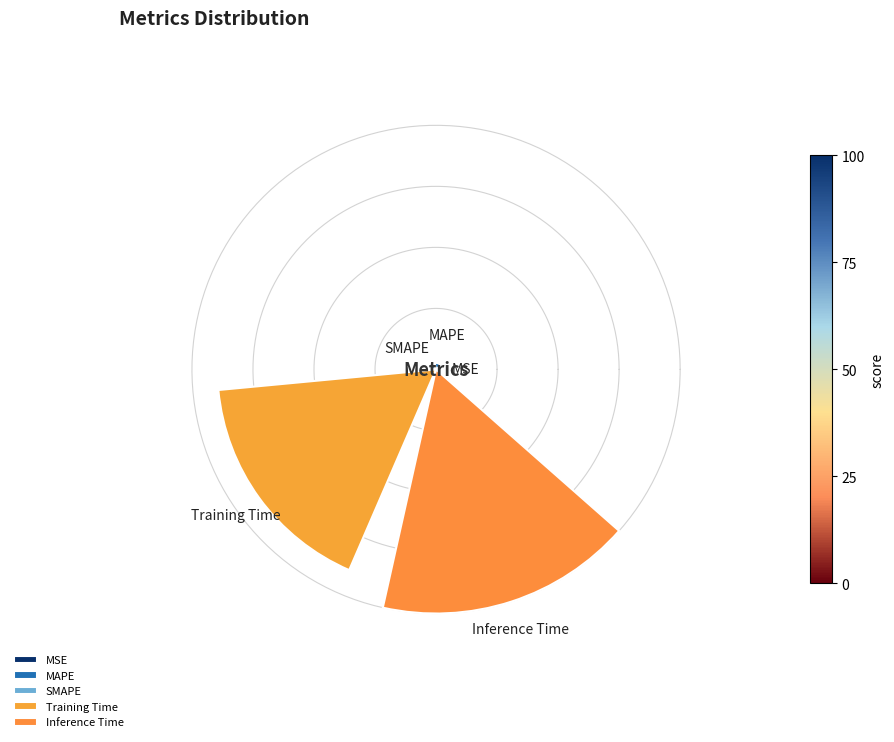

Are the bars horizontal?

No